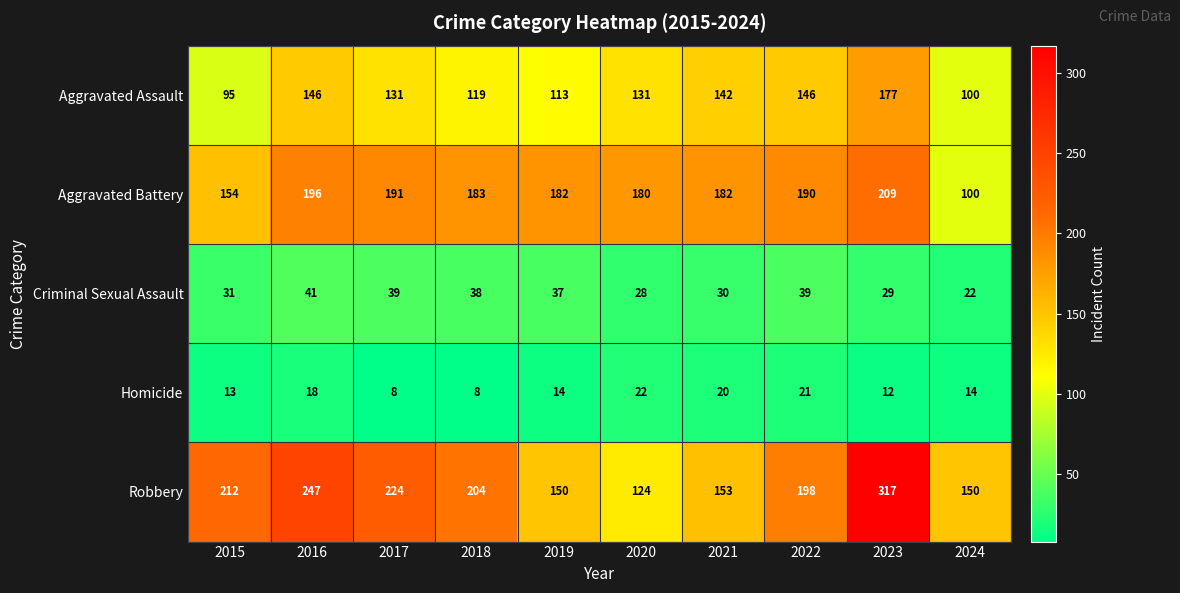

What is the total value across all series at 2021?

527